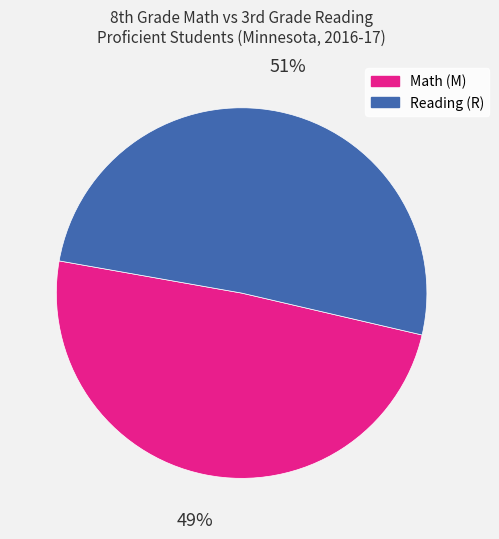

Is it true that Reading (R) is 42% of the pie?

False